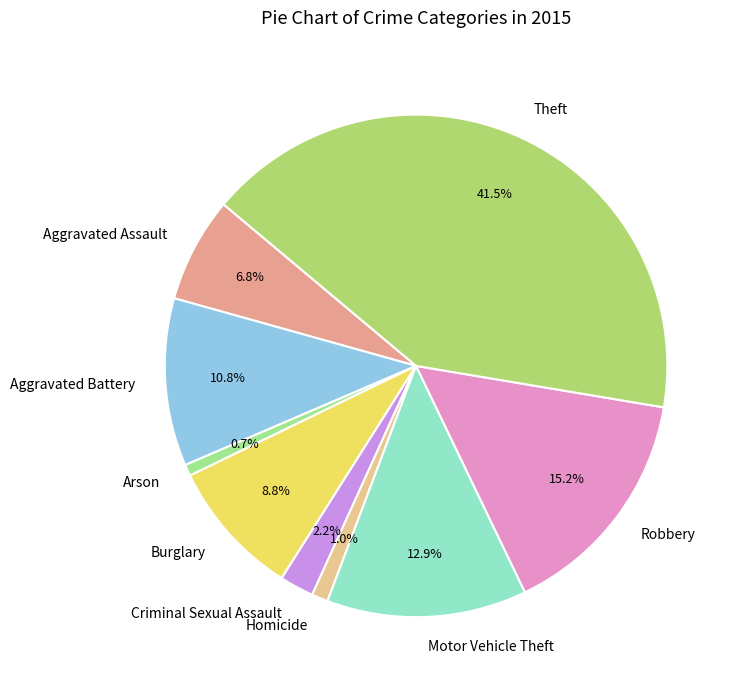

What is the largest slice in the pie chart?

Theft